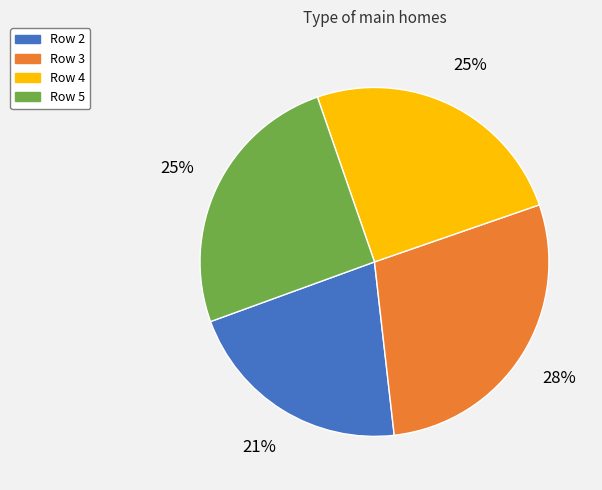

Do Row 2 and Row 4 together represent more than half of the pie?

No